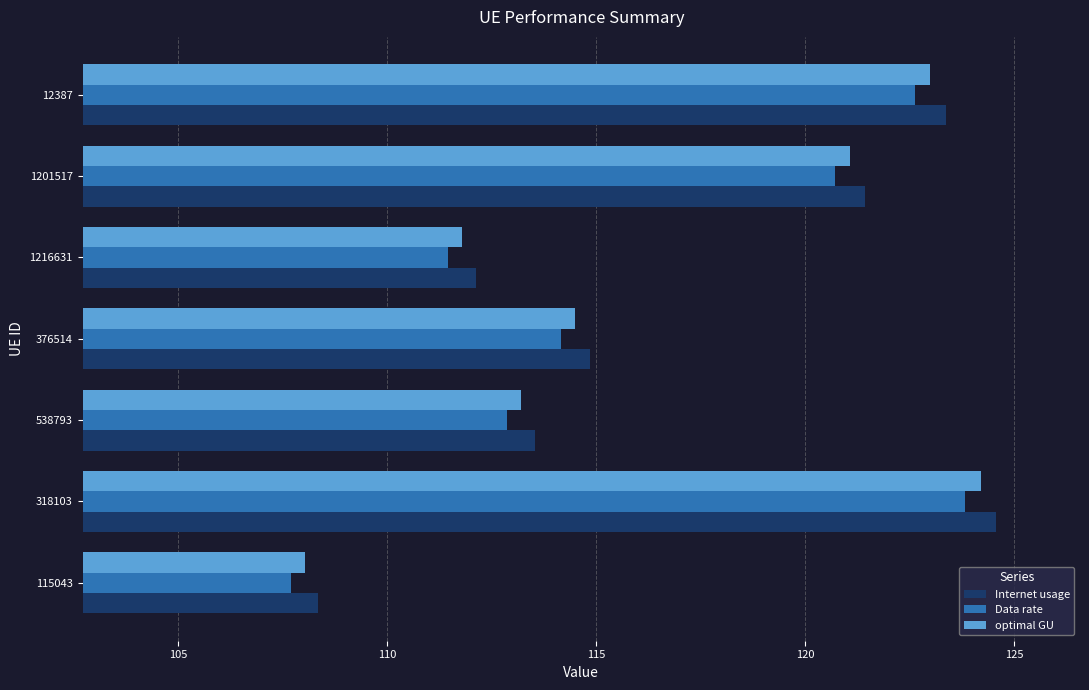

How many categories are shown in the chart?

7